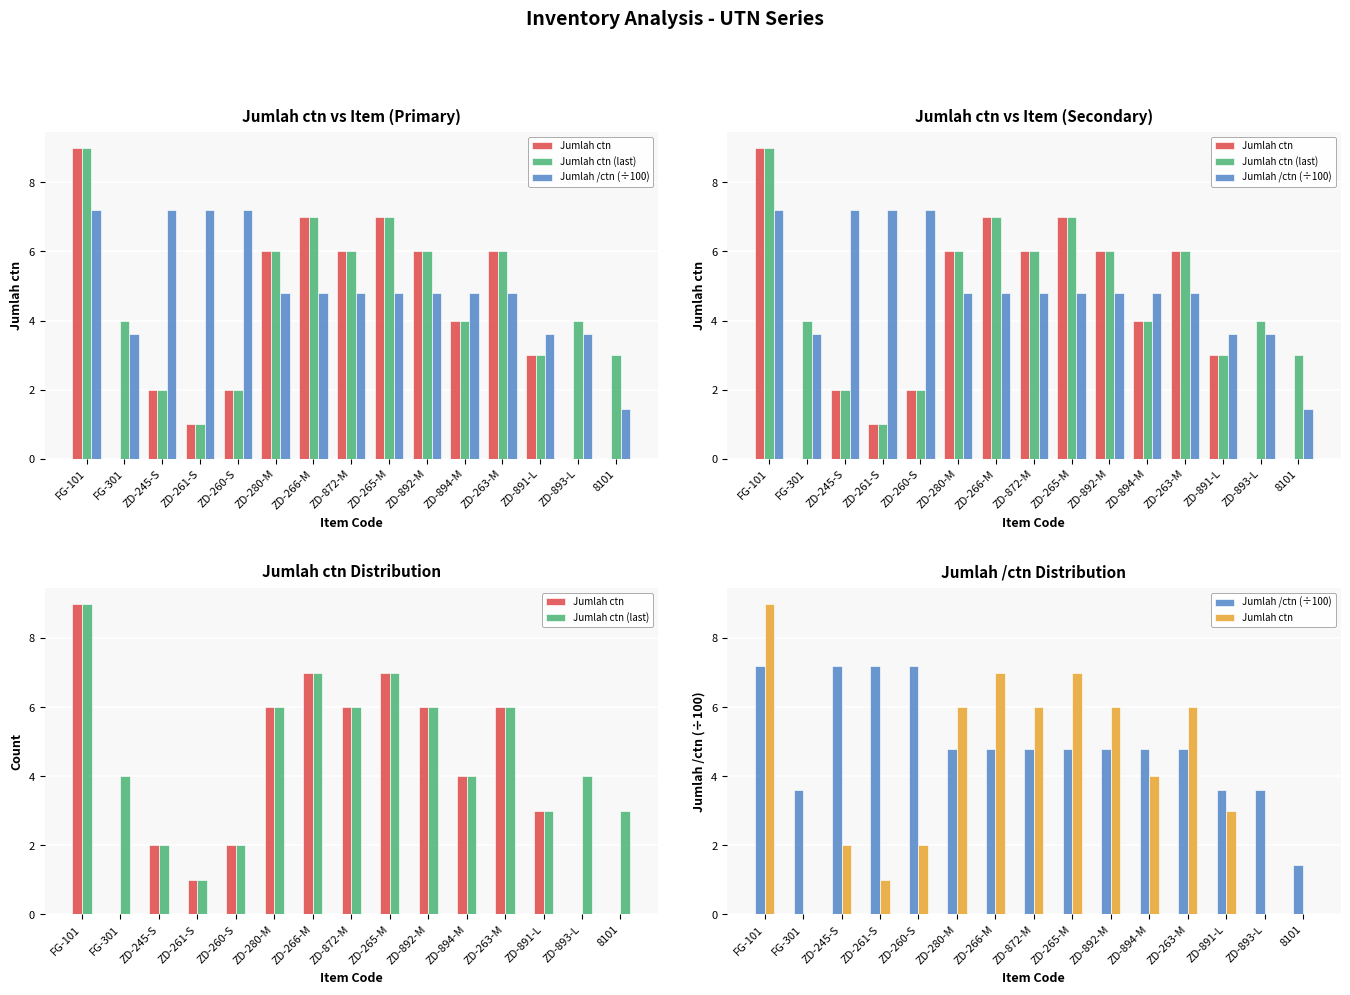

How many positive values does the Jumlah ctn series have?

12